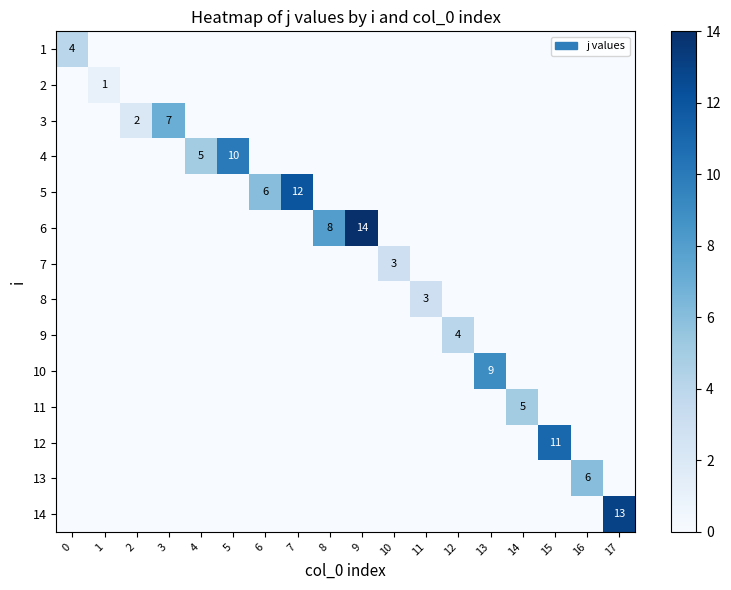

Reading left to right, extract all data points from this chart.

row_0: 0=4	1=0	2=0	3=0	4=0	5=0	6=0	7=0	8=0	9=0	10=0	11=0	12=0	13=0	14=0	15=0	16=0	17=0
row_1: 0=0	1=1	2=0	3=0	4=0	5=0	6=0	7=0	8=0	9=0	10=0	11=0	12=0	13=0	14=0	15=0	16=0	17=0
row_2: 0=0	1=0	2=2	3=7	4=0	5=0	6=0	7=0	8=0	9=0	10=0	11=0	12=0	13=0	14=0	15=0	16=0	17=0
row_3: 0=0	1=0	2=0	3=0	4=5	5=10	6=0	7=0	8=0	9=0	10=0	11=0	12=0	13=0	14=0	15=0	16=0	17=0
row_4: 0=0	1=0	2=0	3=0	4=0	5=0	6=6	7=12	8=0	9=0	10=0	11=0	12=0	13=0	14=0	15=0	16=0	17=0
row_5: 0=0	1=0	2=0	3=0	4=0	5=0	6=0	7=0	8=8	9=14	10=0	11=0	12=0	13=0	14=0	15=0	16=0	17=0
row_6: 0=0	1=0	2=0	3=0	4=0	5=0	6=0	7=0	8=0	9=0	10=3	11=0	12=0	13=0	14=0	15=0	16=0	17=0
row_7: 0=0	1=0	2=0	3=0	4=0	5=0	6=0	7=0	8=0	9=0	10=0	11=3	12=0	13=0	14=0	15=0	16=0	17=0
row_8: 0=0	1=0	2=0	3=0	4=0	5=0	6=0	7=0	8=0	9=0	10=0	11=0	12=4	13=0	14=0	15=0	16=0	17=0
row_9: 0=0	1=0	2=0	3=0	4=0	5=0	6=0	7=0	8=0	9=0	10=0	11=0	12=0	13=9	14=0	15=0	16=0	17=0
row_10: 0=0	1=0	2=0	3=0	4=0	5=0	6=0	7=0	8=0	9=0	10=0	11=0	12=0	13=0	14=5	15=0	16=0	17=0
row_11: 0=0	1=0	2=0	3=0	4=0	5=0	6=0	7=0	8=0	9=0	10=0	11=0	12=0	13=0	14=0	15=11	16=0	17=0
row_12: 0=0	1=0	2=0	3=0	4=0	5=0	6=0	7=0	8=0	9=0	10=0	11=0	12=0	13=0	14=0	15=0	16=6	17=0
row_13: 0=0	1=0	2=0	3=0	4=0	5=0	6=0	7=0	8=0	9=0	10=0	11=0	12=0	13=0	14=0	15=0	16=0	17=13